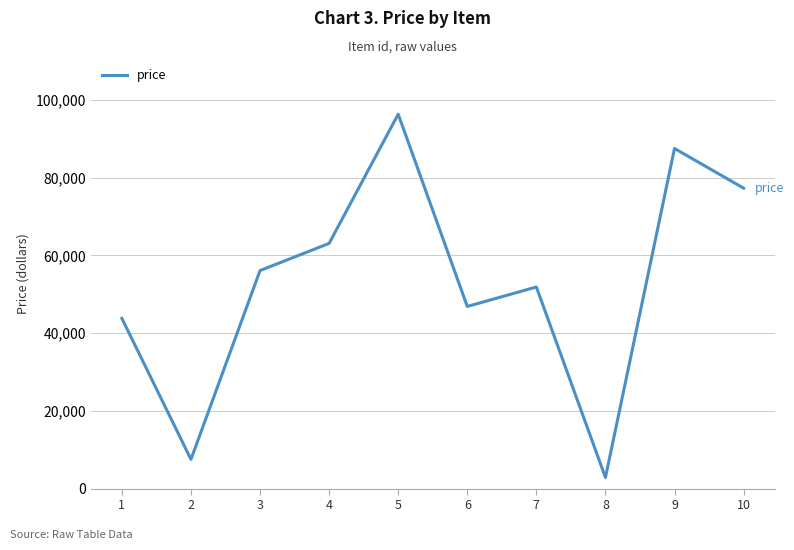

Read the value at 4.

63106